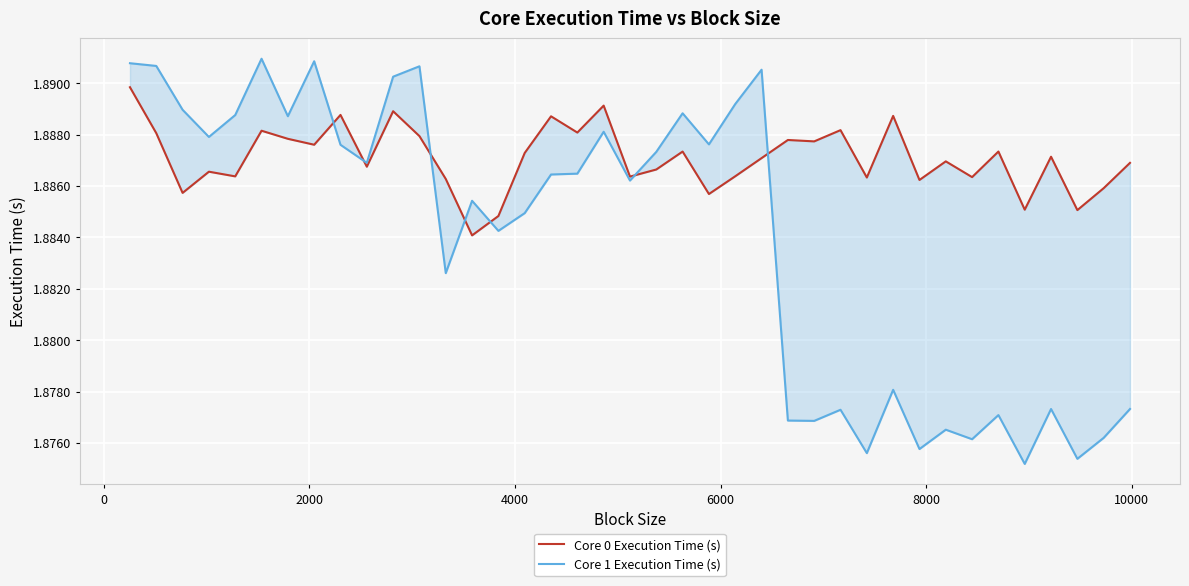

What is the highest value of the Core 0 Execution Time (s) series?

1.9